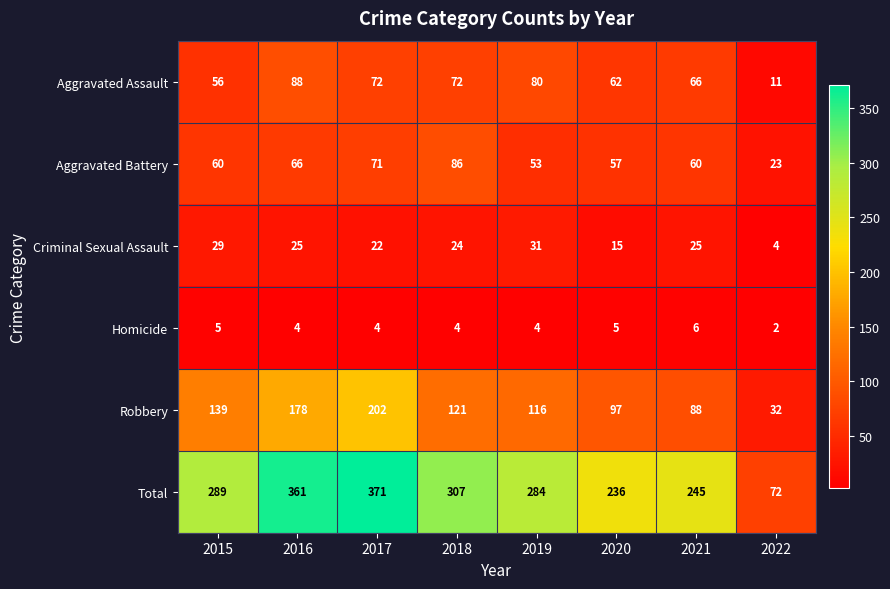

At which label is Criminal Sexual Assault closest to 17?

2020